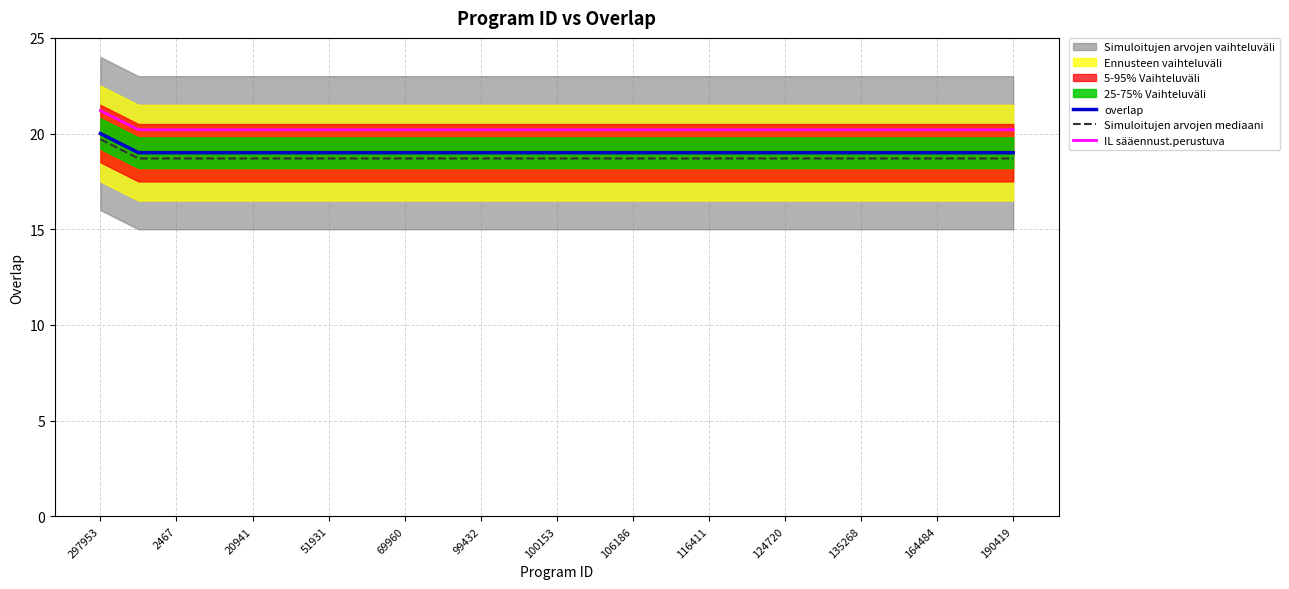

The Simuloitujen arvojen mediaani series shows 6.5 at 190419. True or false?

False